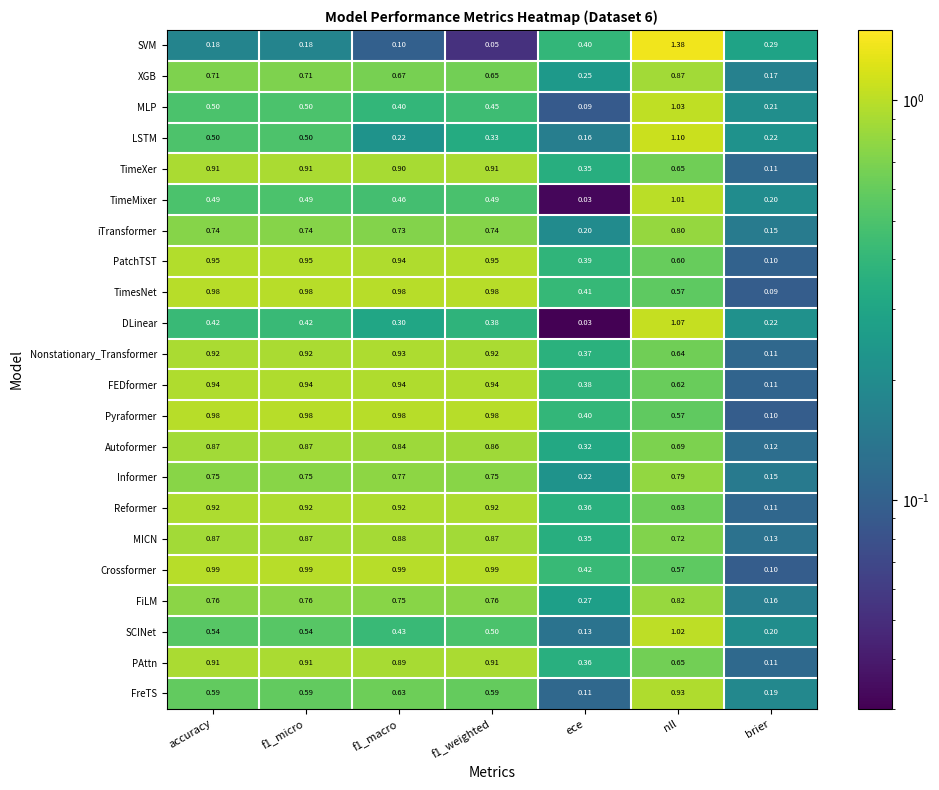

Which series changed the most between f1_weighted and ece?

Pyraformer